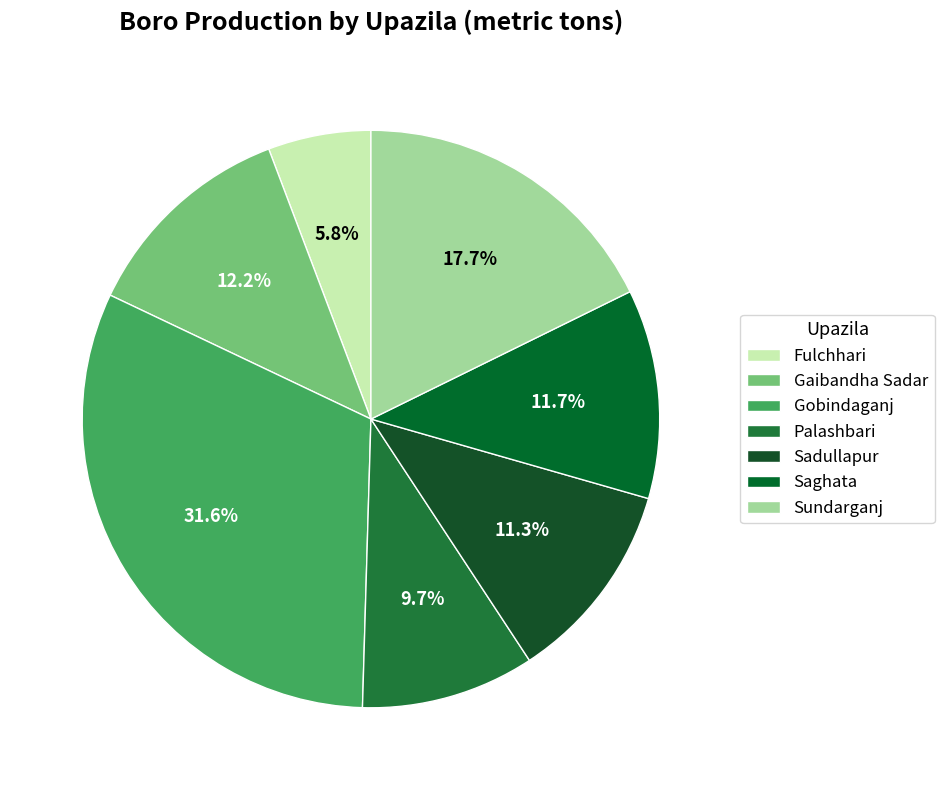

To the nearest percent, what is the combined percentage of Sadullapur and Gaibandha Sadar?

23%